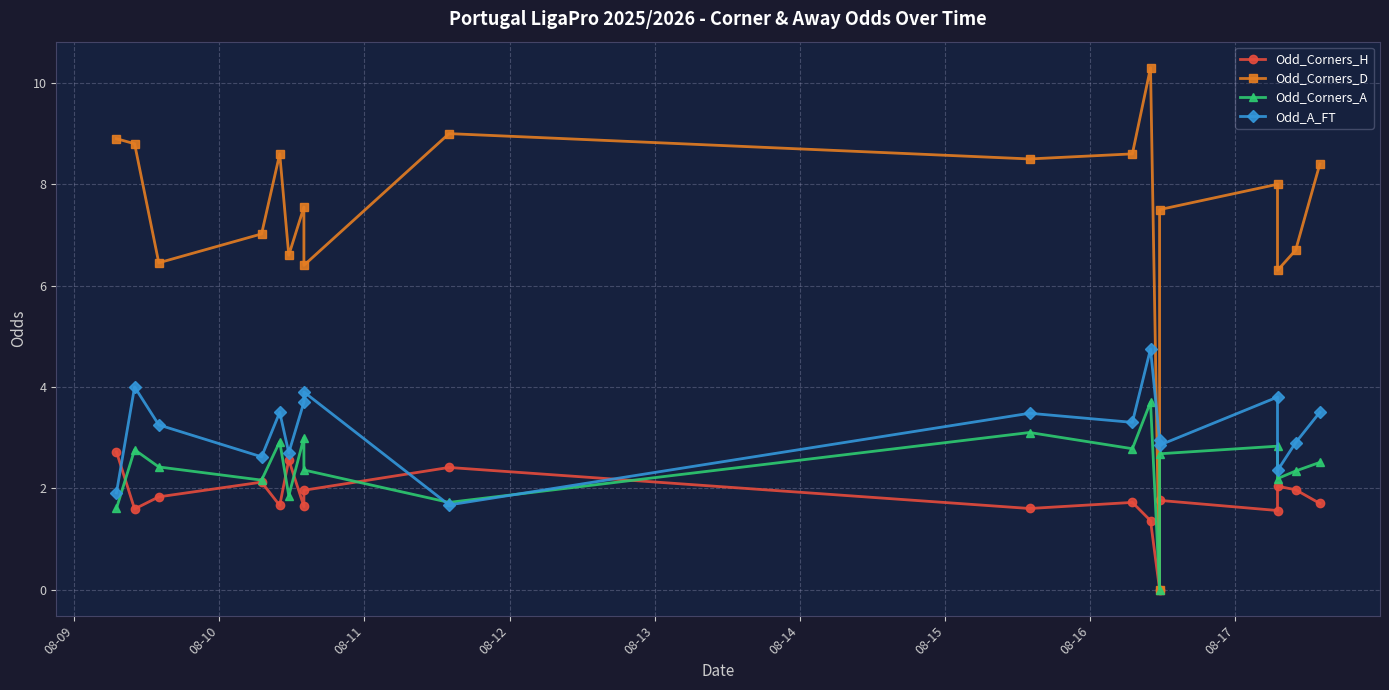

At which label does Odd_Corners_H first exceed 1?

08-09